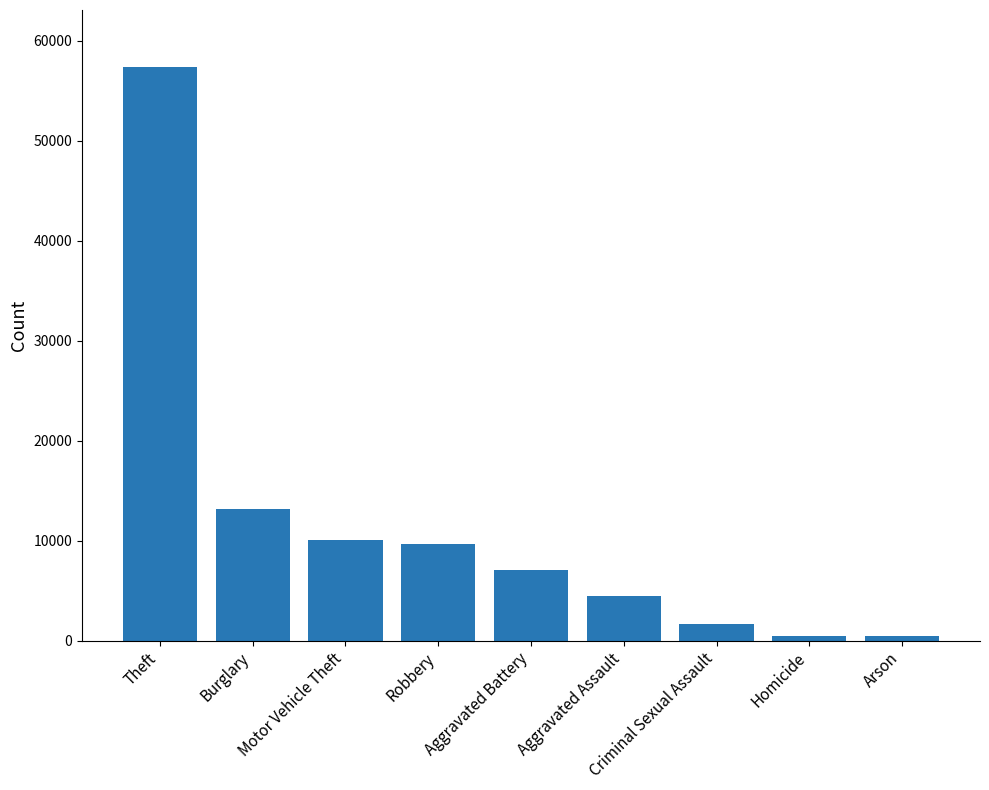

What is the value of the 1st bar from the left?

57350